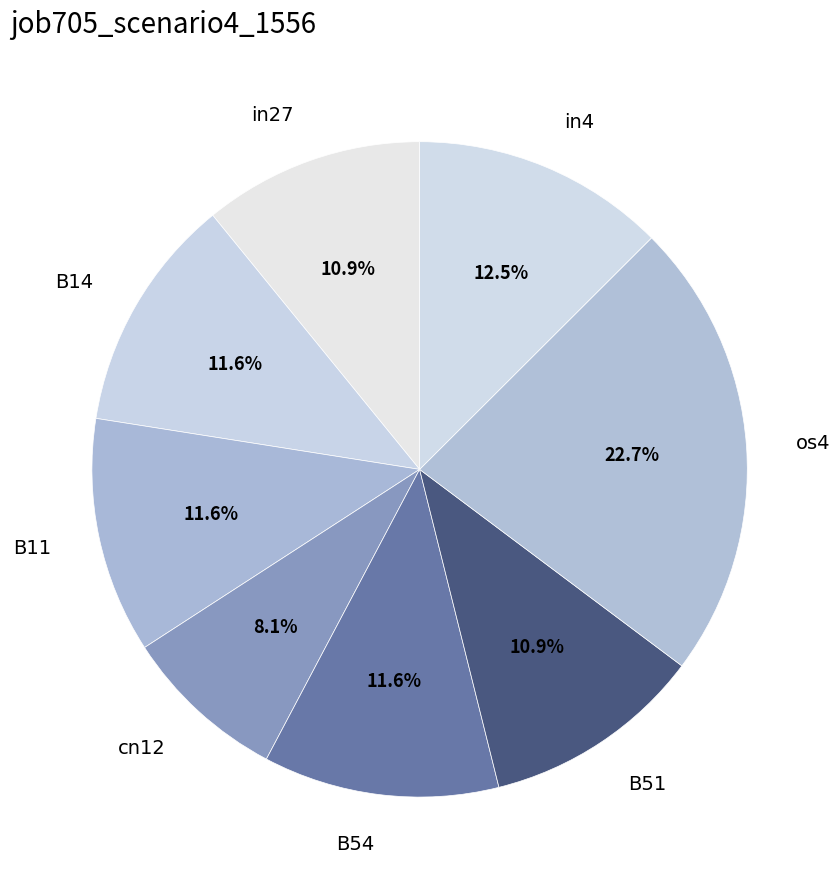

Between B54 and os4, which is larger?

os4